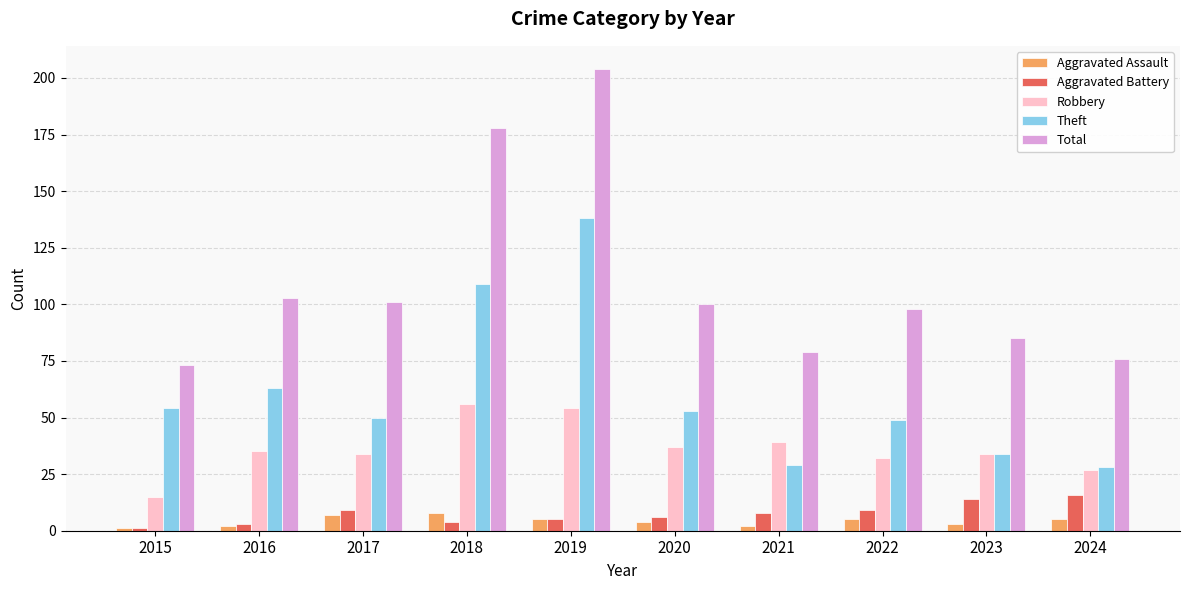

True or false: Theft has a value of 18 at 2022.

False